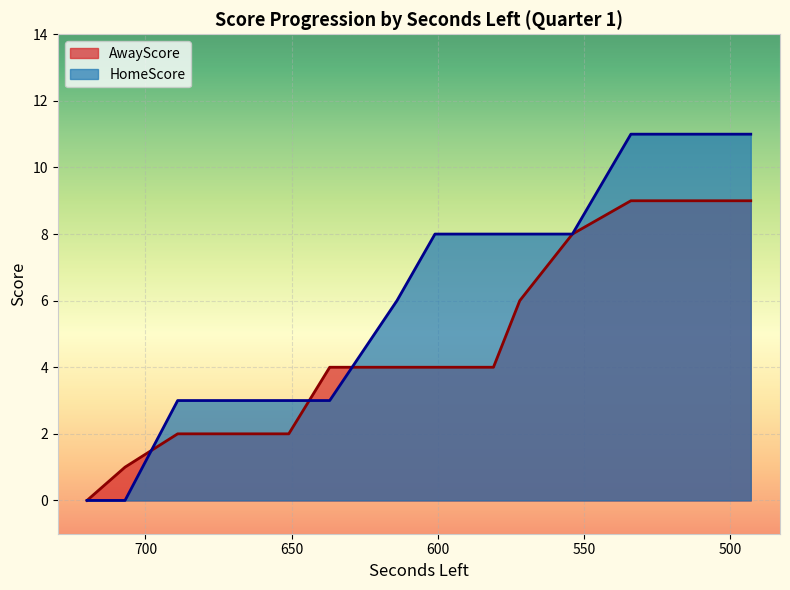

How many lines are shown in the chart?

2